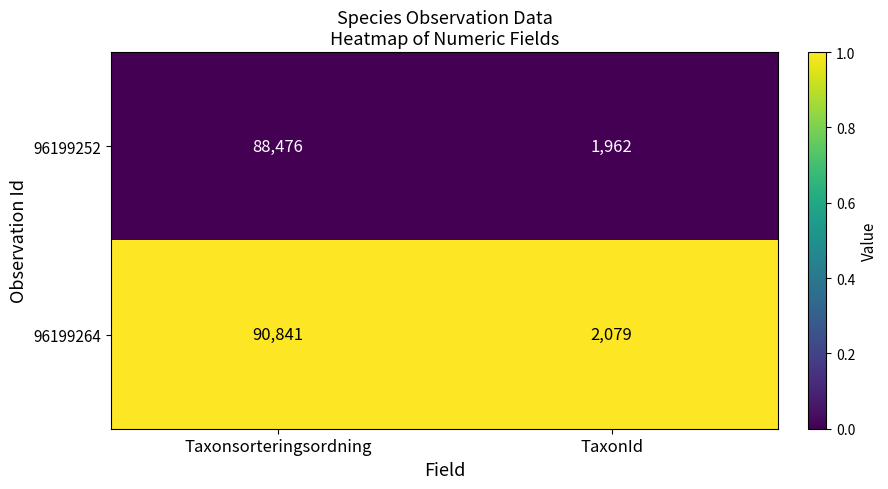

What is the maximum value shown in the chart?

90841